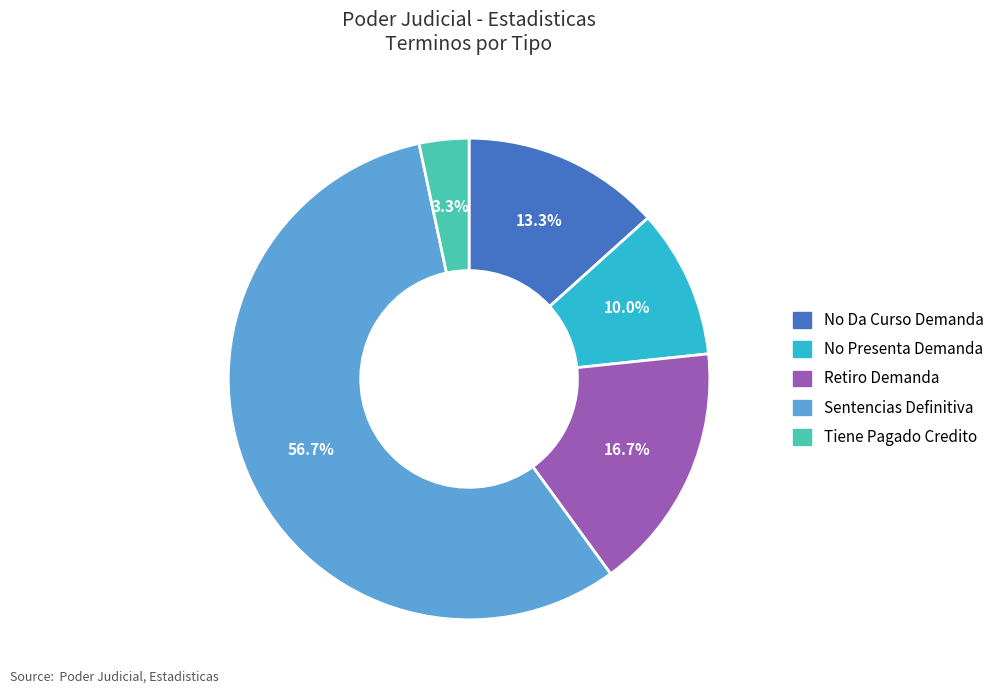

To the nearest percent, what is the combined percentage of No Presenta Demanda and Retiro Demanda?

27%